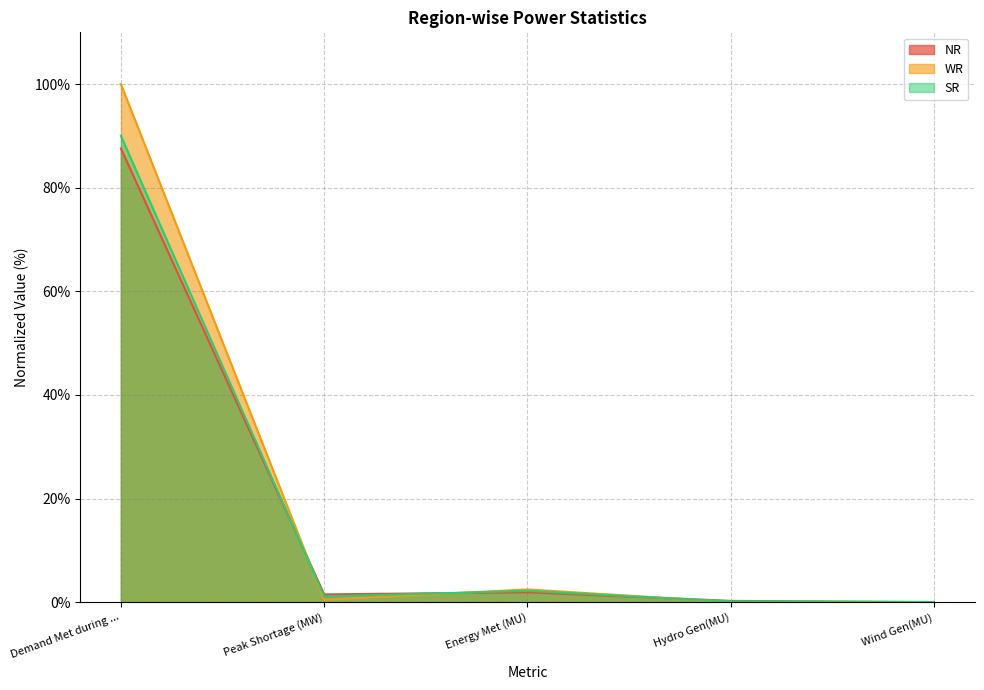

What is the total value across all series at Hydro Gen(MU)?

0.5